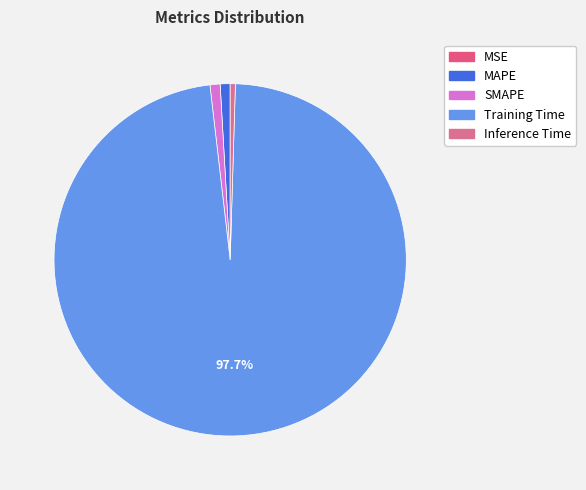

To the nearest percent, what is the combined percentage of Inference Time and SMAPE?

1%